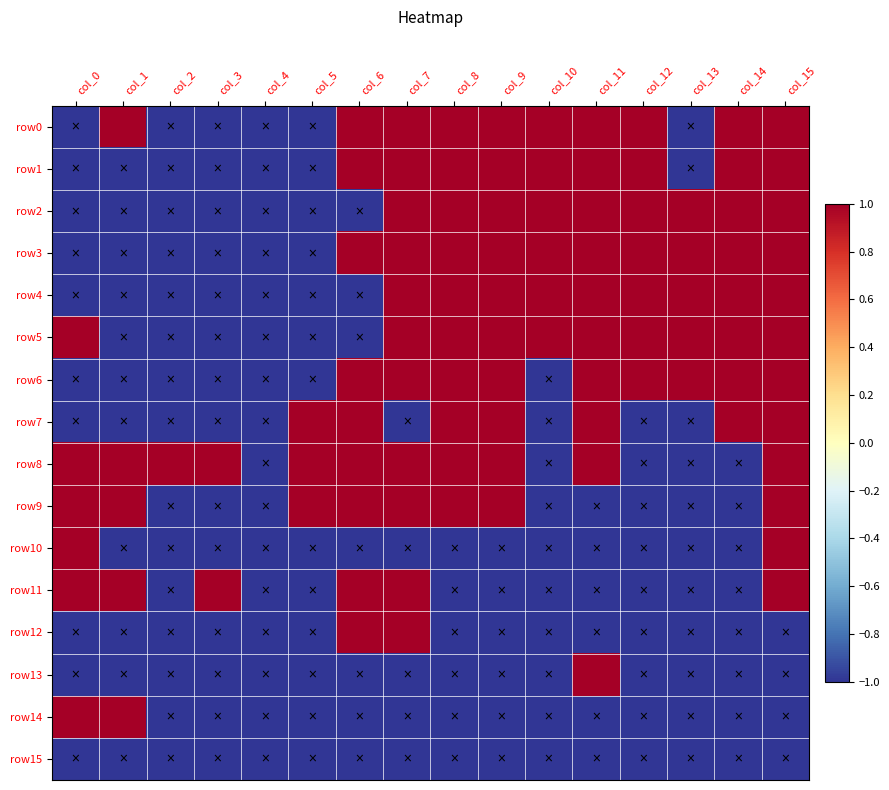

Which series has the widest spread of values?

row0